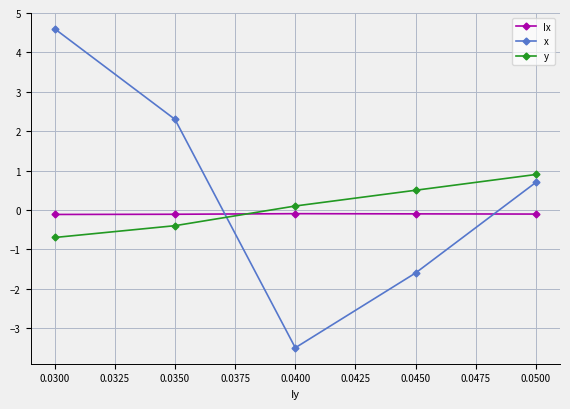

At which category is the sum across all series the highest?

0.0300